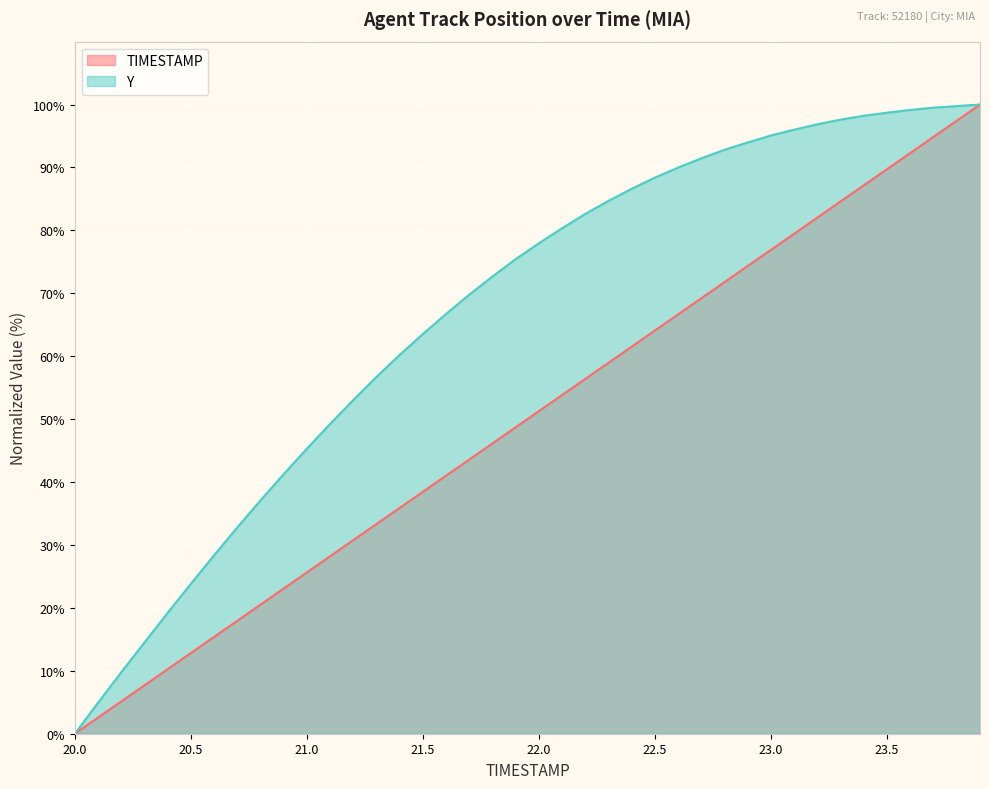

What is the label of the 4th point from the right?

36